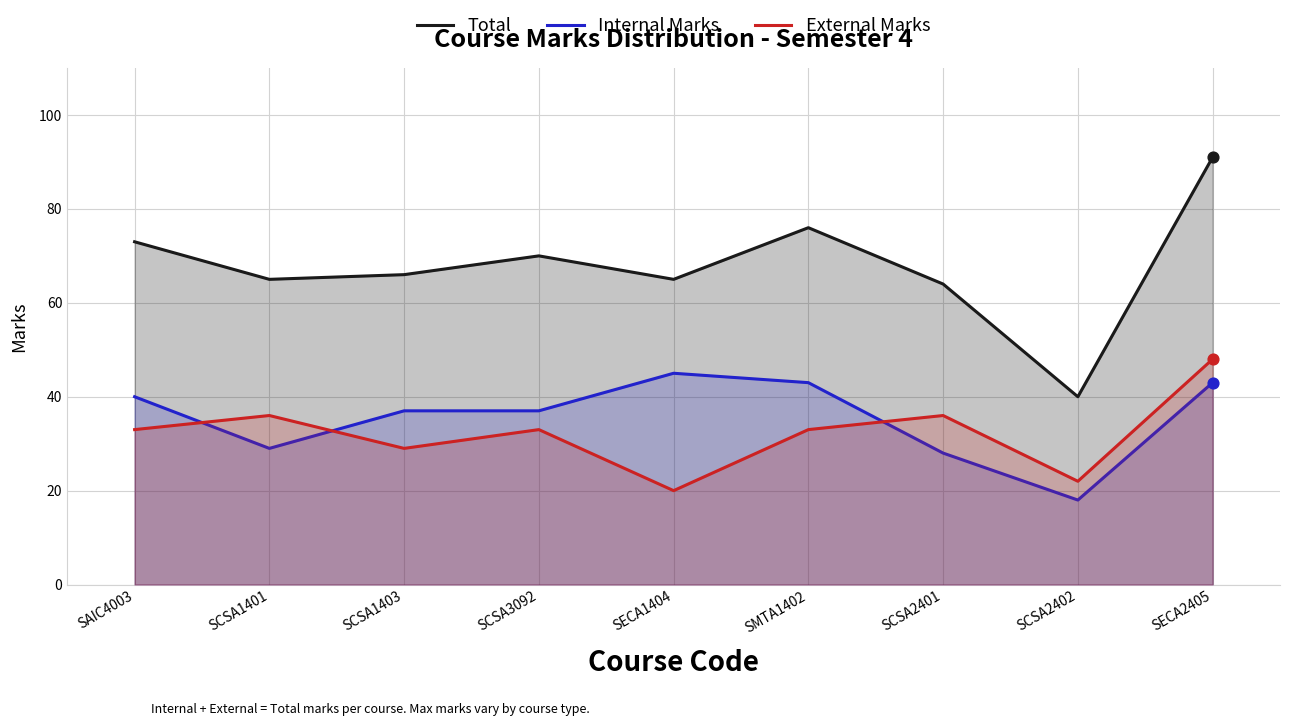

Is the value of External Marks at SCSA3092 greater than the value of Internal Marks at SAIC4003?

No